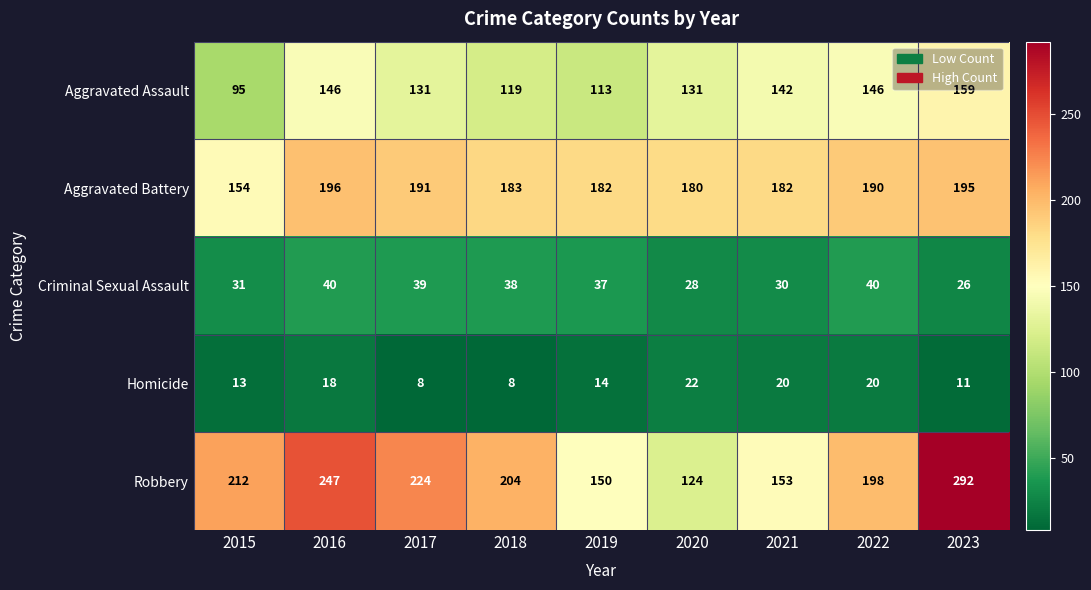

What is the difference between the maximum and second lowest values in the Robbery series?

142